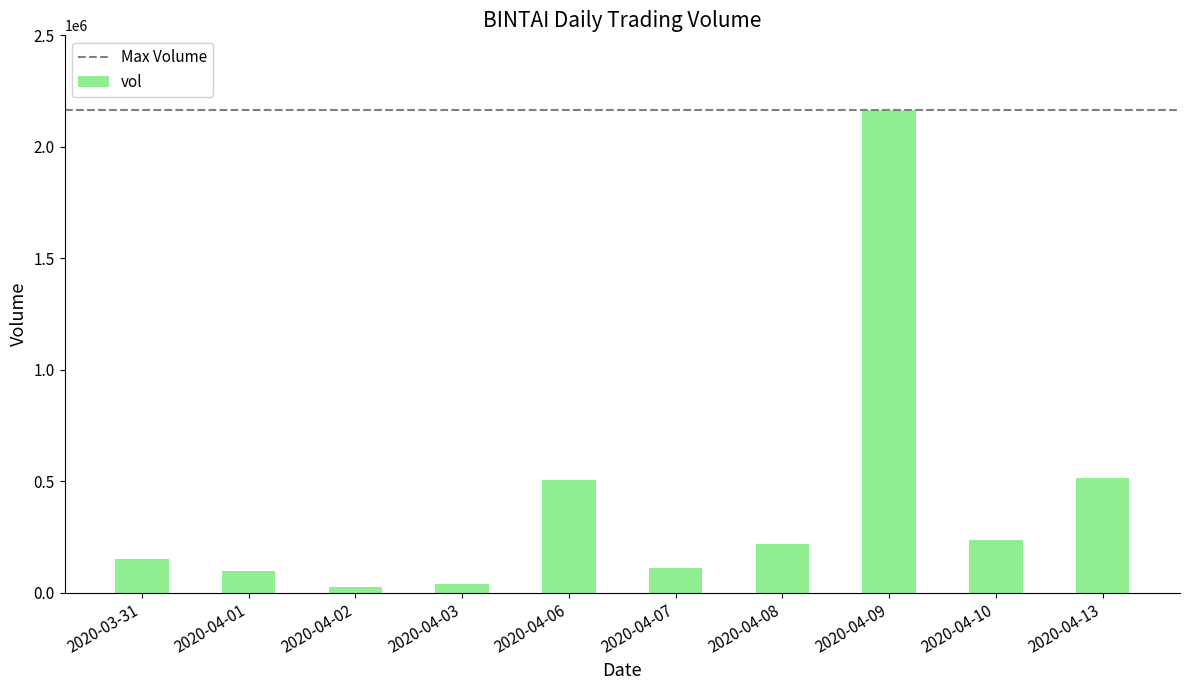

What is the maximum value shown in the chart?

2165800